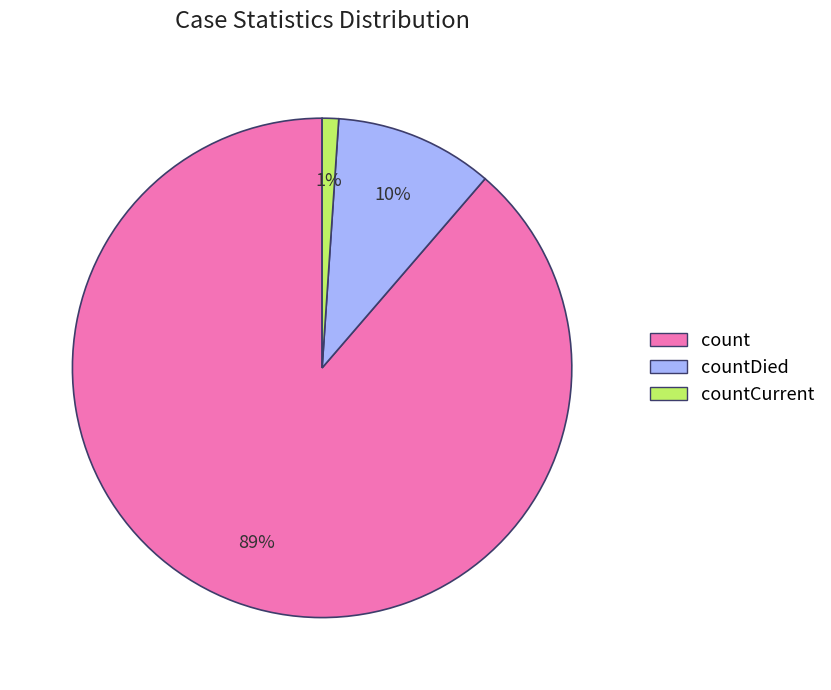

Is there a majority slice in this chart?

Yes